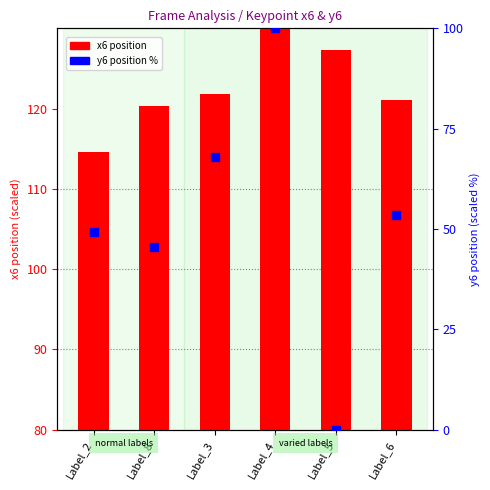

Which series reaches the minimum Y coordinate?

y6 position (scaled %)